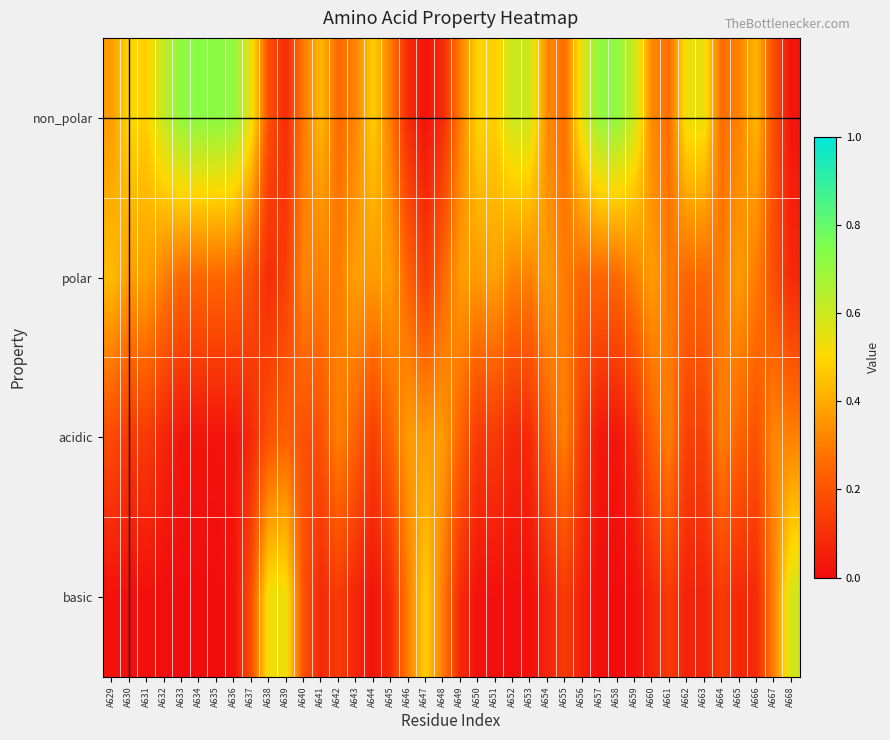

Which series has the largest total across all categories?

non_polar